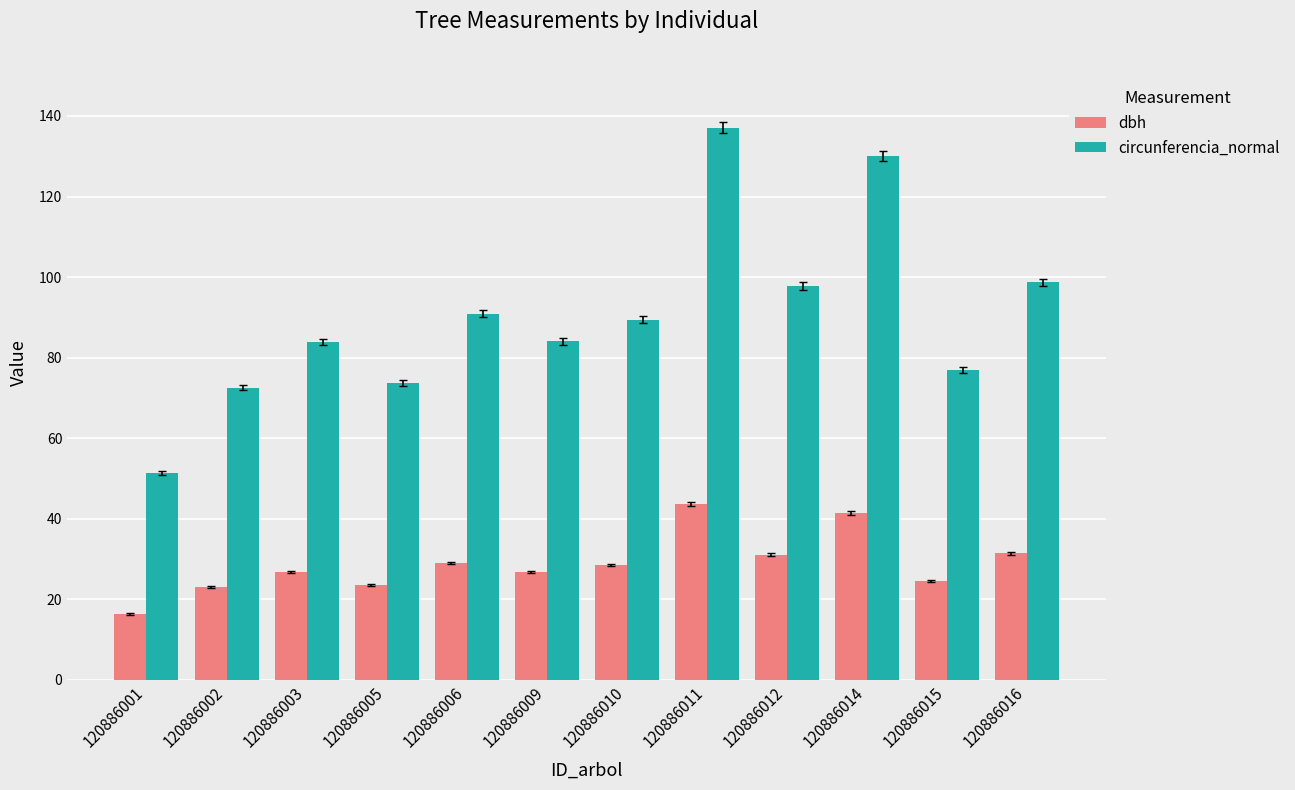

Which series has the largest range (max minus min)?

circunferencia_normal